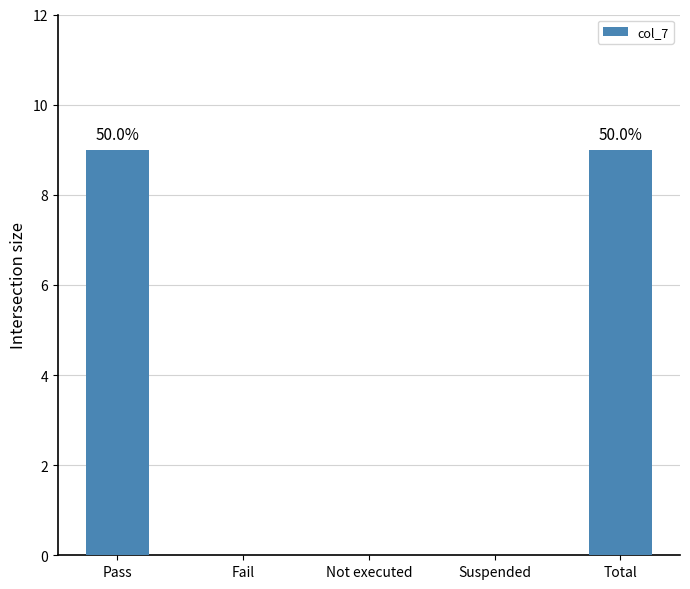

How many series are shown in this chart?

1